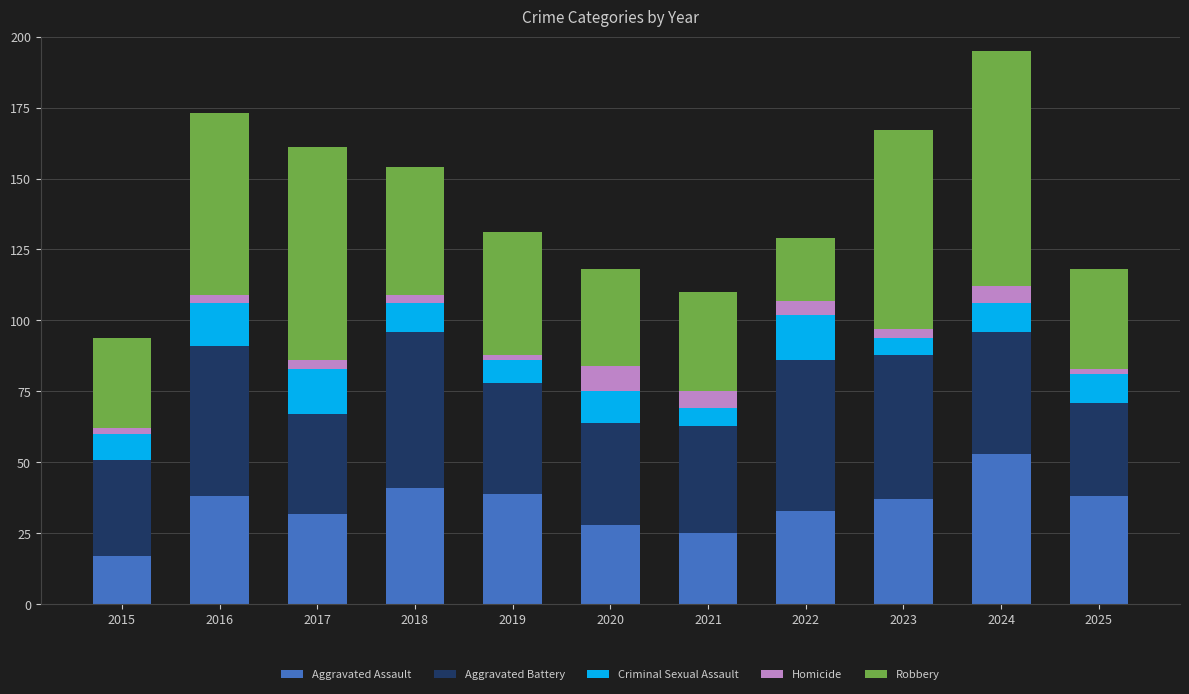

Which category has the lowest value in the Aggravated Assault series?

2015